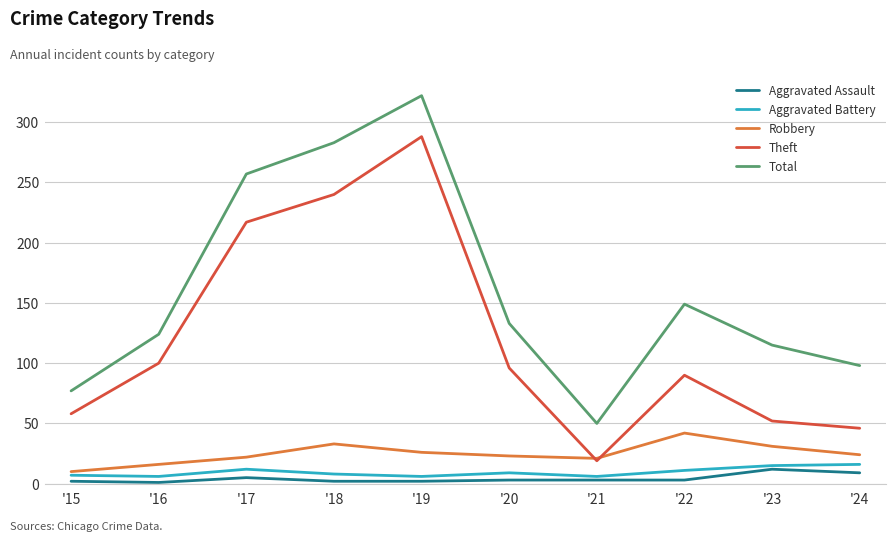

True or false: Theft has more than 2 points higher than both neighbors.

False